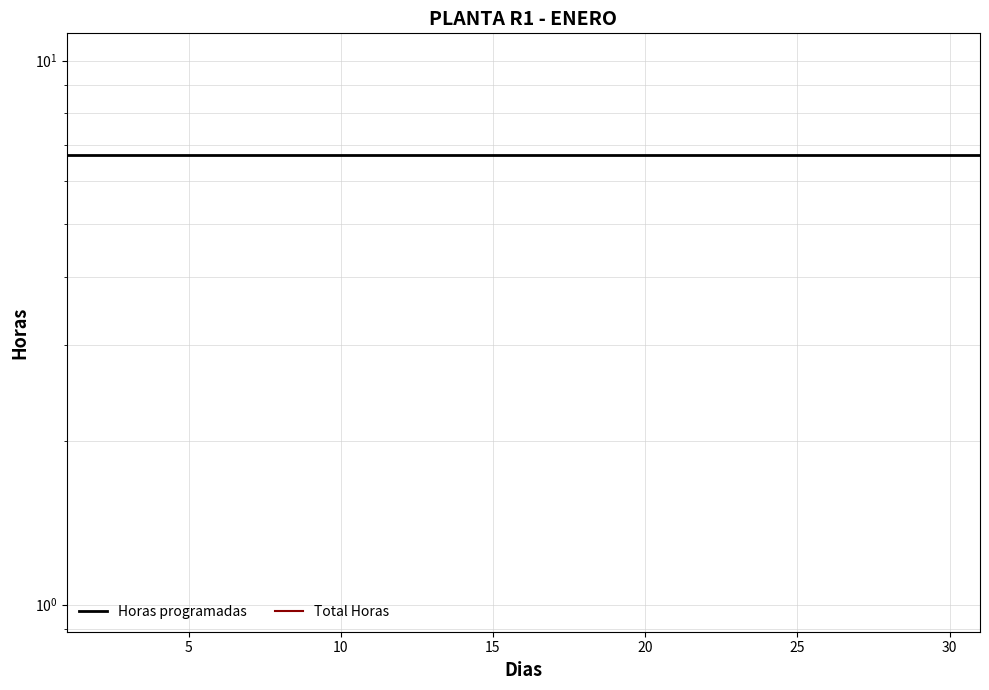

Reading right to left, what are all the values shown in this chart?

Horas programadas: 6.7	6.7	6.7	6.7	6.7	6.7	6.7	6.7	6.7	6.7	6.7	6.7	6.7	6.7	6.7	6.7	6.7	6.7	6.7	6.7	6.7	6.7	6.7	6.7	6.7	6.7	6.7	6.7	6.7	6.7	6.7
Total Horas: 0.0	0.0	0.0	0.0	0.0	0.0	0.0	0.0	0.0	0.0	0.0	0.0	0.0	0.0	0.0	0.0	0.0	0.0	0.0	0.0	0.0	0.0	0.0	0.0	0.0	0.0	0.0	0.0	0.0	0.0	0.0